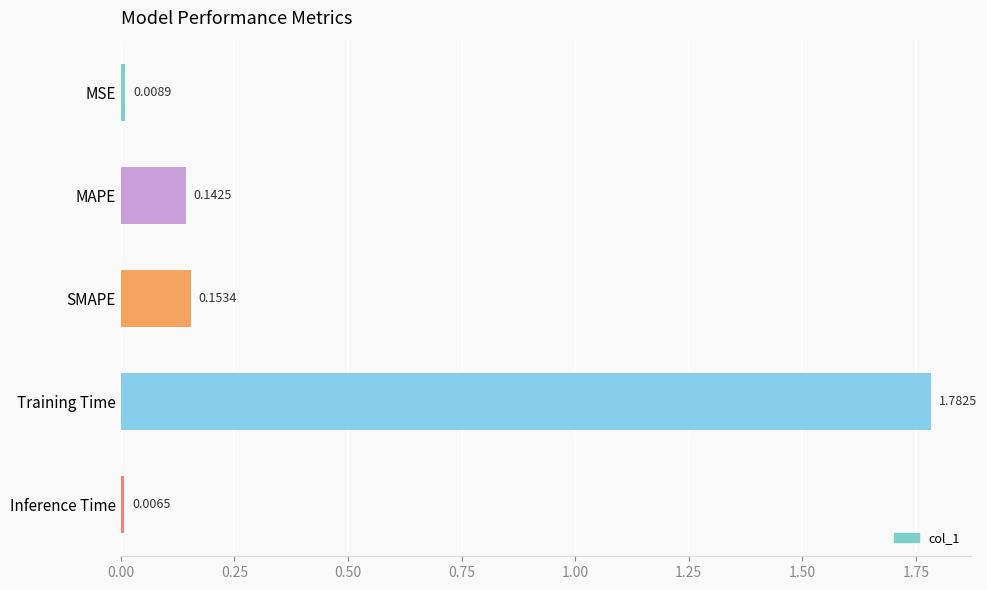

What is the change in value from MSE to SMAPE?

+0.1